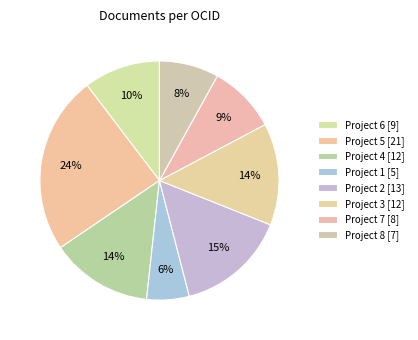

To the nearest percent, what is the difference between the largest and smallest slice percentages?

18%